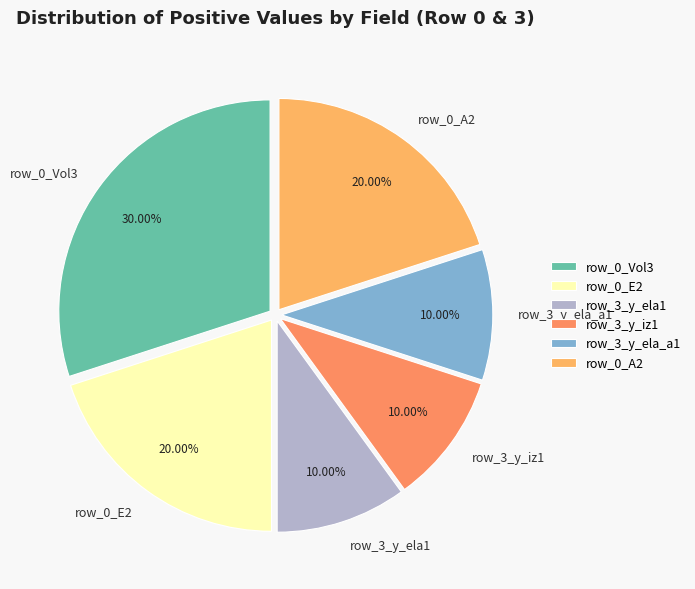

To the nearest percent, what is the difference between the largest and smallest slice percentages?

20%